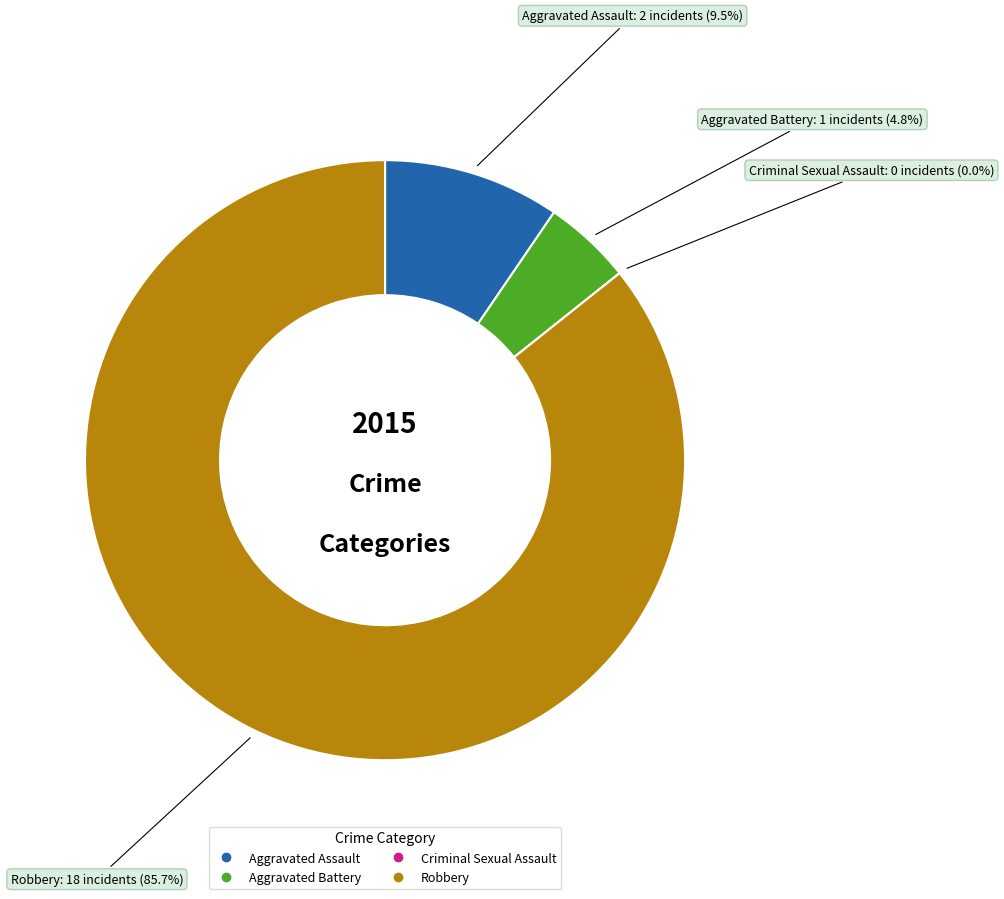

What is the total percentage of Aggravated Battery and Aggravated Assault?

14.3%